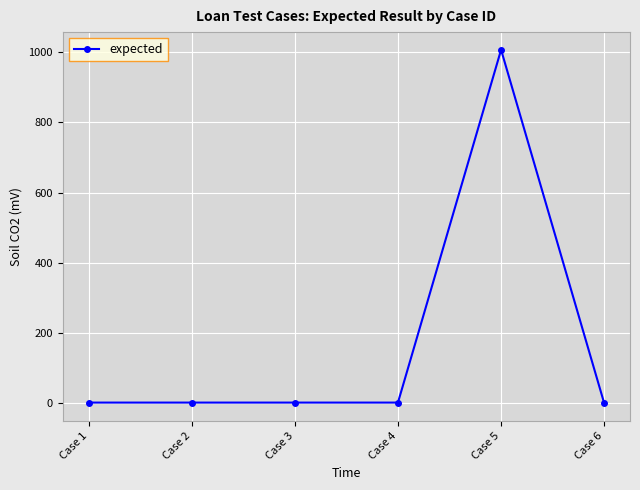

What is the value of the 3rd point from the left?

2